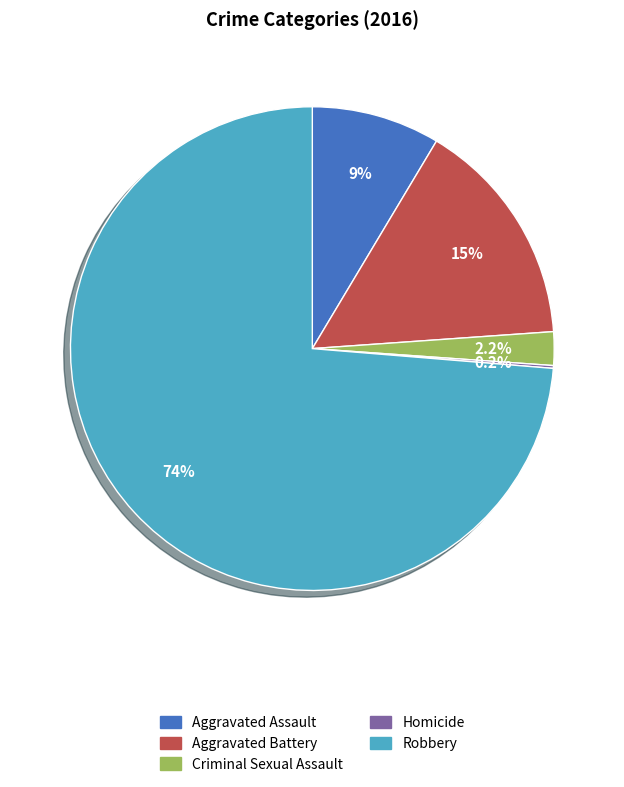

To the nearest percent, what percentage of the pie is Robbery?

74%